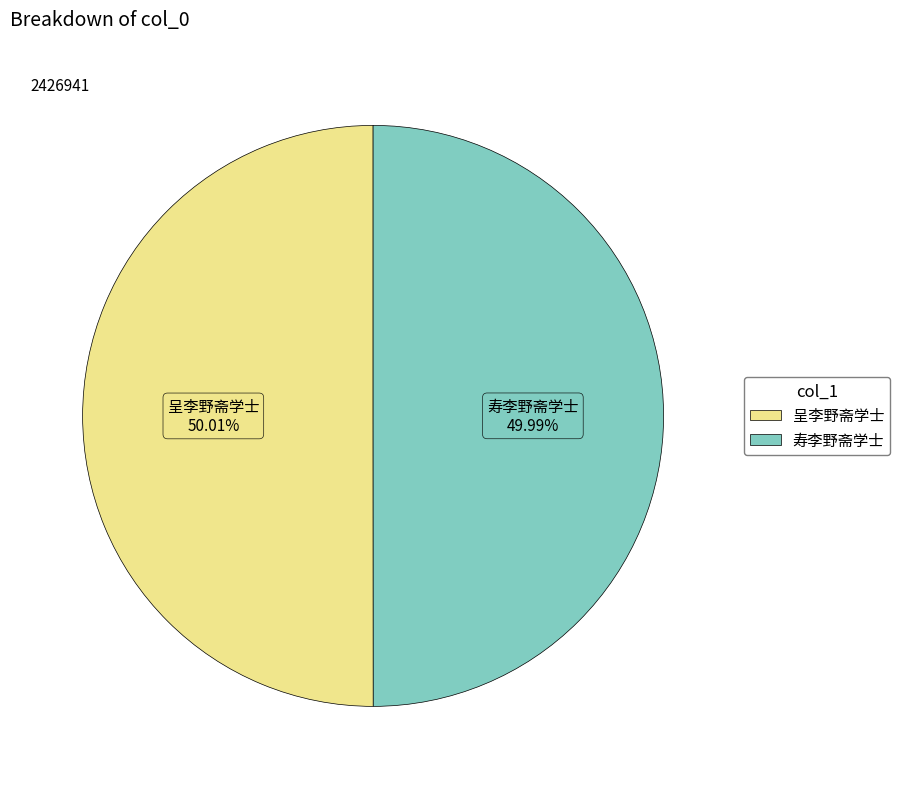

What percentage is the 寿李野斋学士 slice, to the nearest percent?

50%